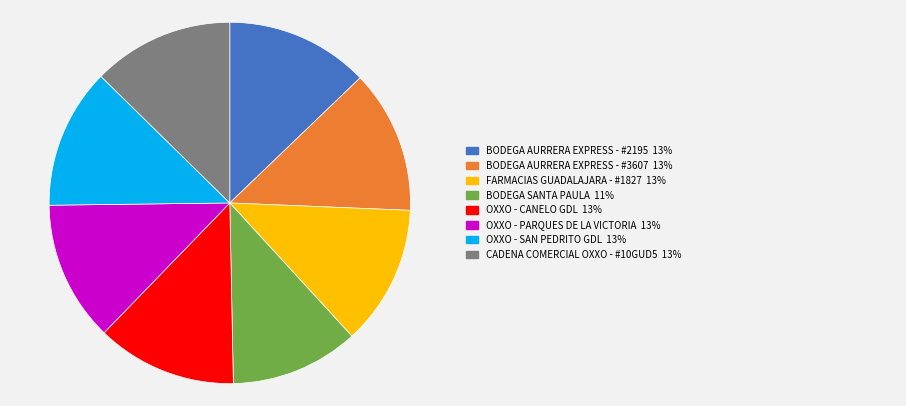

Does any single category account for the majority?

No